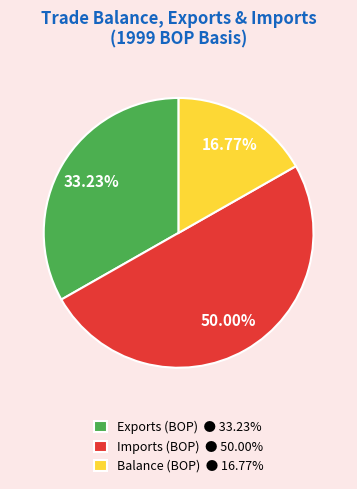

Does Balance (BOP) ● 16.77% account for over 50% of the chart?

No